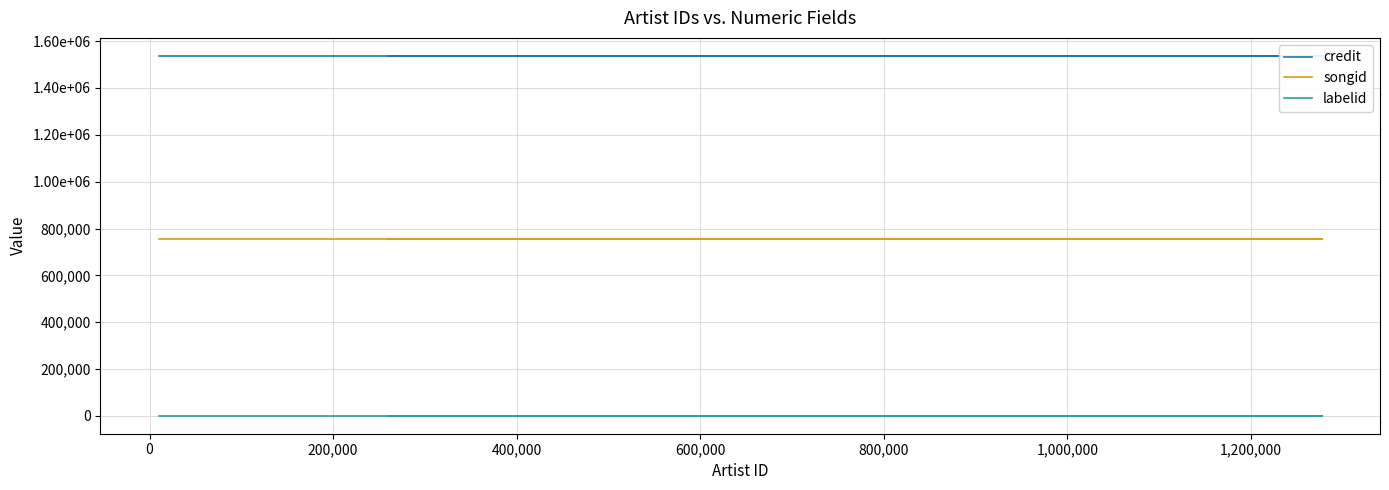

True or false: songid has a value of 1194294 at 200,000.

False